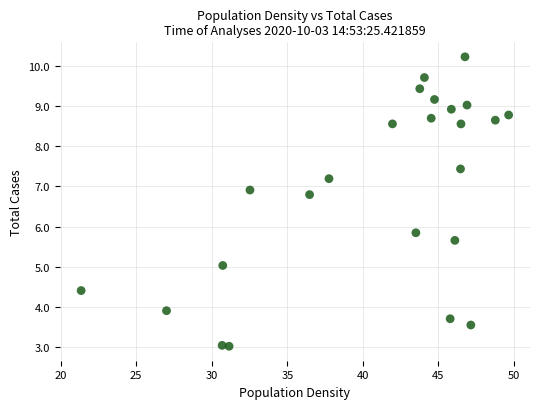

What Y value in the scatter plot is closest to 6?

5.8